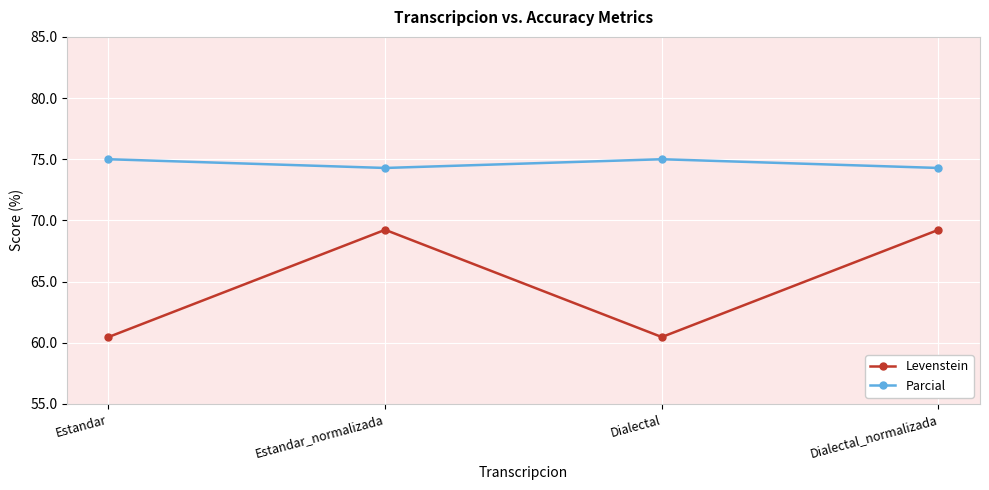

In Parcial, how many points are higher than both neighbors (excluding endpoints)?

1